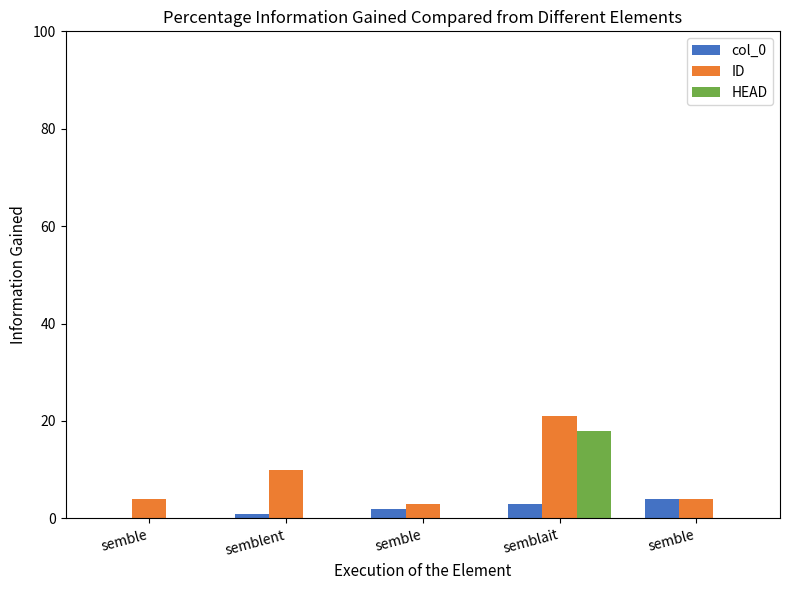

Which series has the widest spread of values?

ID